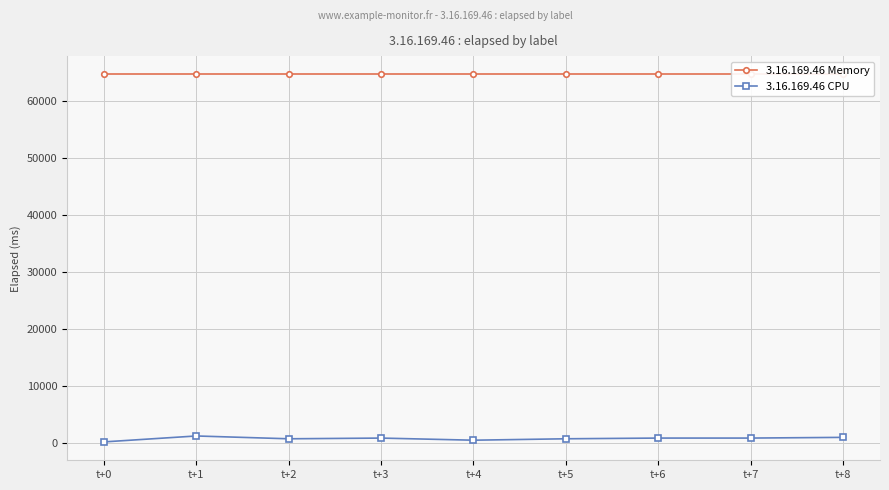

True or false: 3.16.169.46 CPU and 3.16.169.46 Memory intersect in this chart.

False